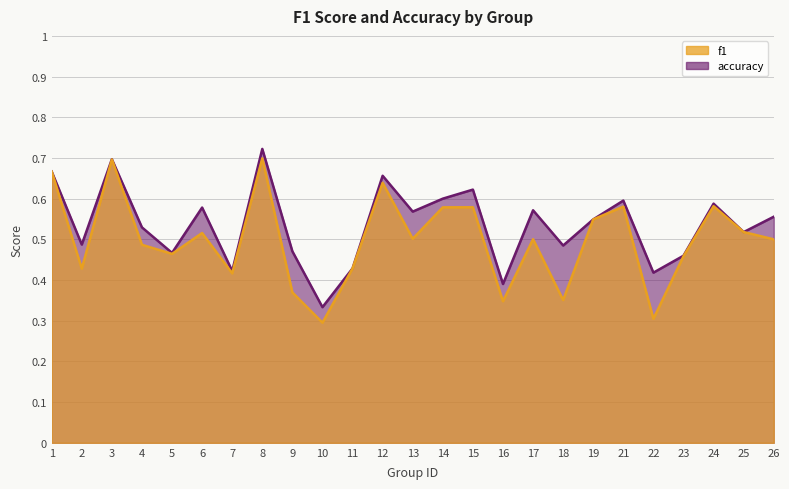

What is the average value of the accuracy series?

0.5